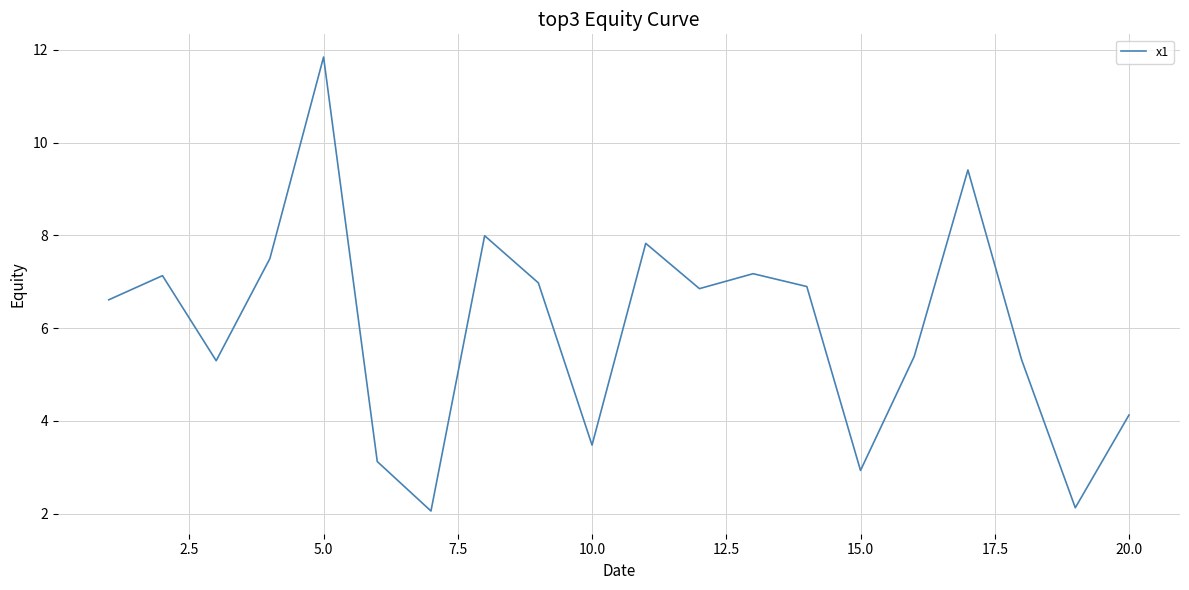

What is the minimum value shown in the chart?

2.1